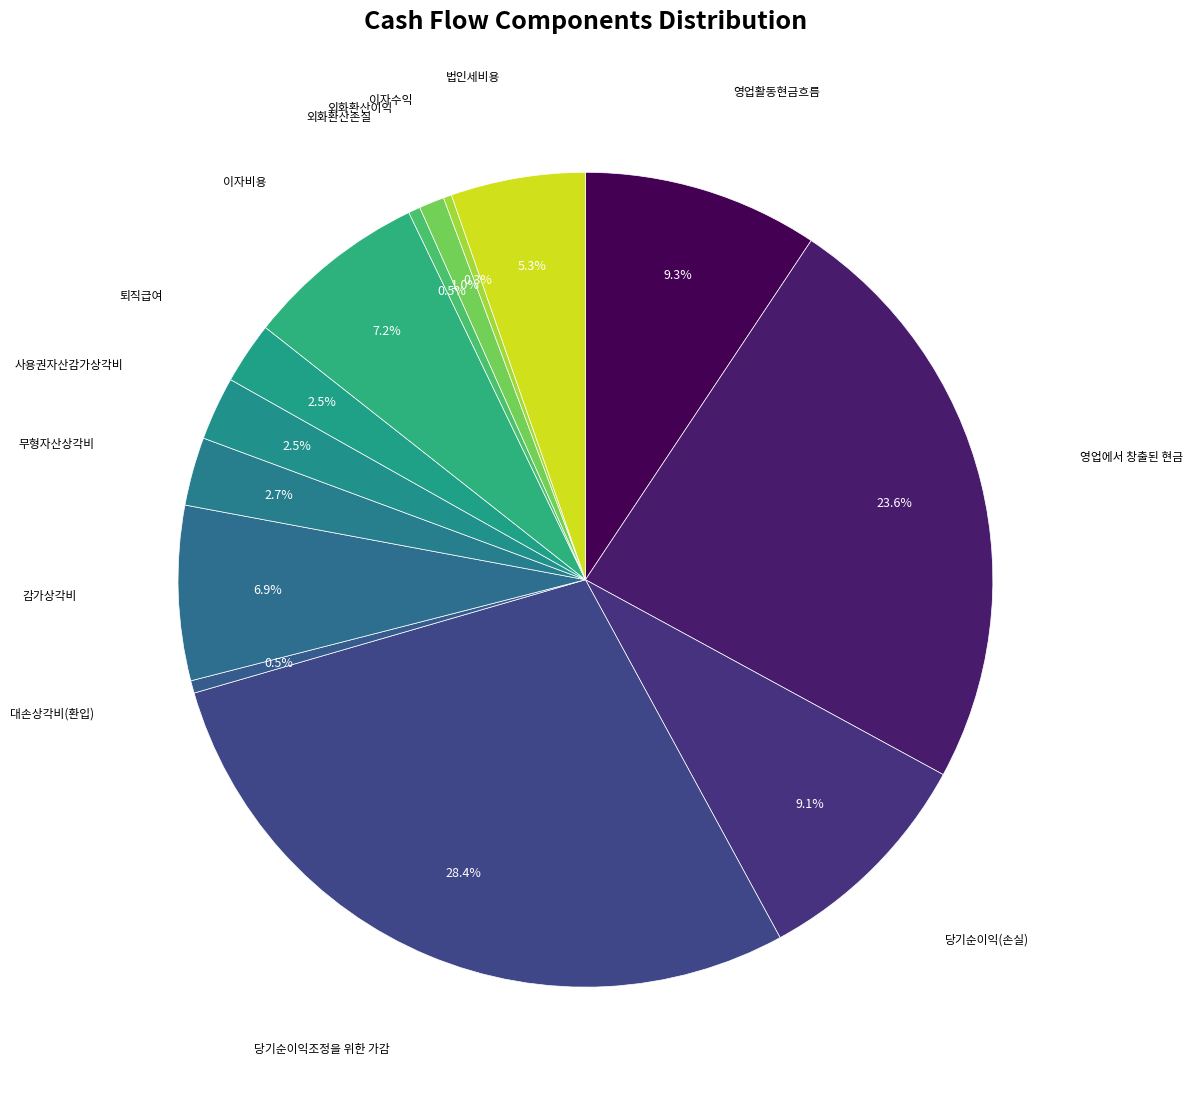

Rank the categories by value from lowest to highest.

이자수익, 외화환산손실, 대손상각비(환입), 외화환산이익, 퇴직급여, 사용권자산감가상각비, 무형자산상각비, 법인세비용, 감가상각비, 이자비용, 당기순이익(손실), 영업활동현금흐름, 영업에서 창출된 현금, 당기순이익조정을 위한 가감